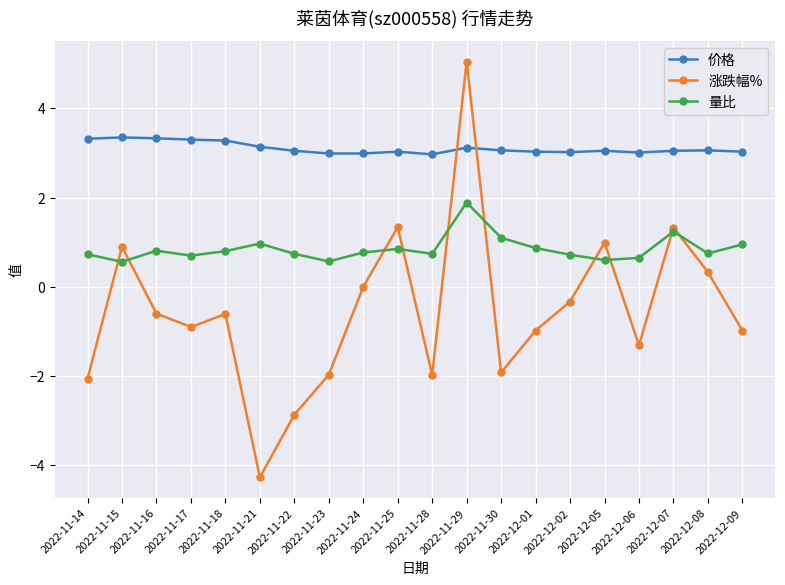

How many distinct data groups are displayed?

3